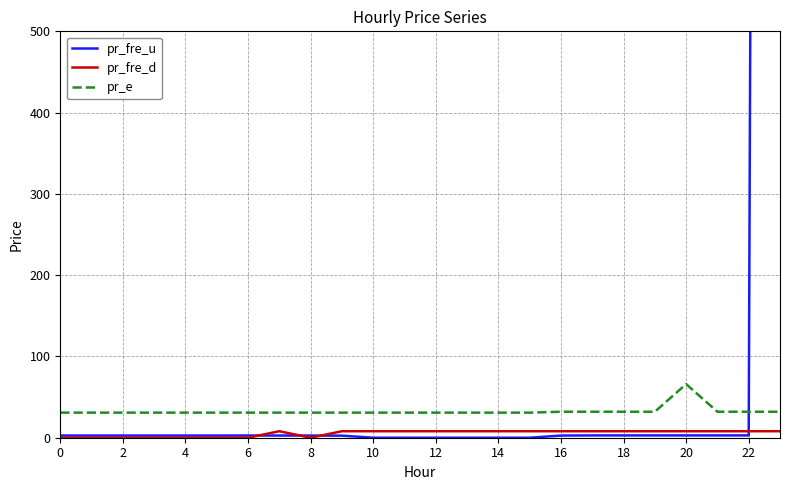

Does the chart have visible grid lines?

Yes